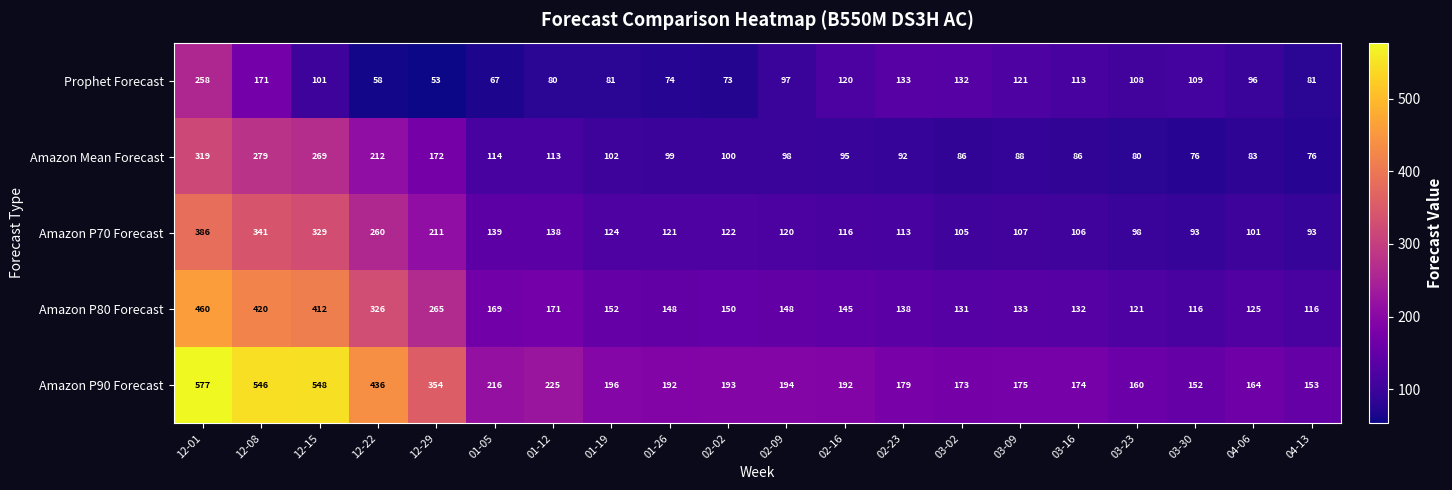

At which label does Amazon P80 Forecast first exceed 148?

12-01